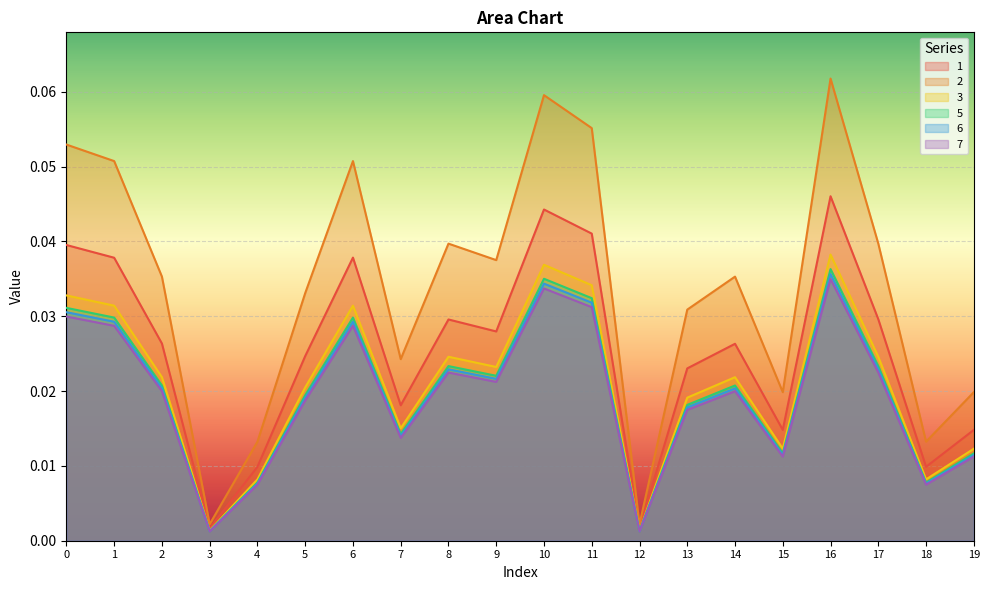

How many interior local peaks does the 5 series have?

5